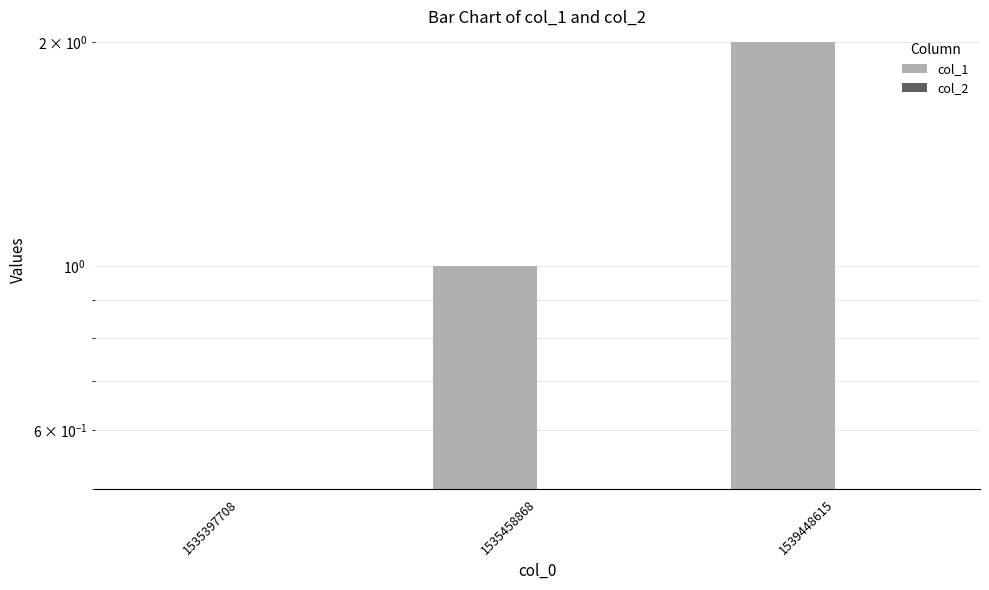

What is the difference between the second highest and minimum values in the col_1 series?

1